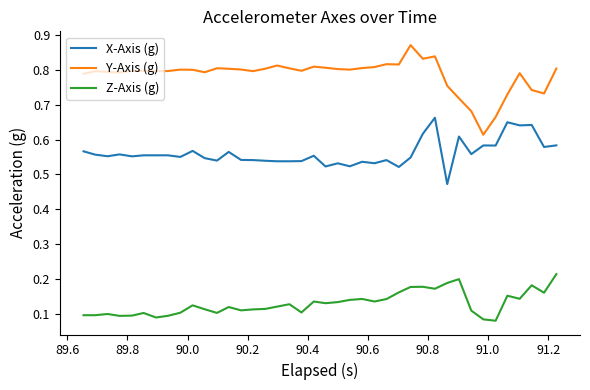

Rank the series by their average value, from highest to lowest.

Y-Axis (g), X-Axis (g), Z-Axis (g)